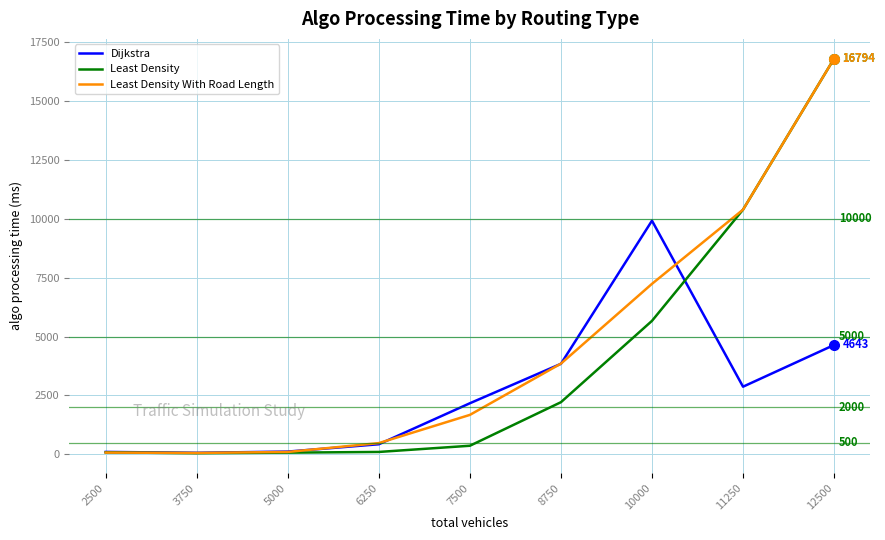

At which label does Least Density first exceed 367?

7500